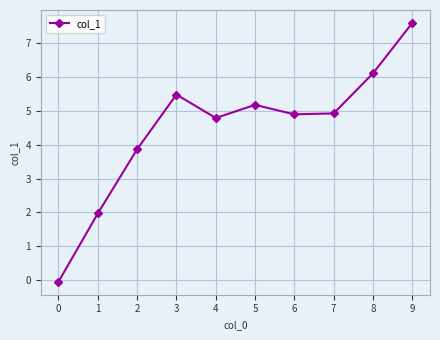

What is the average value?

4.5